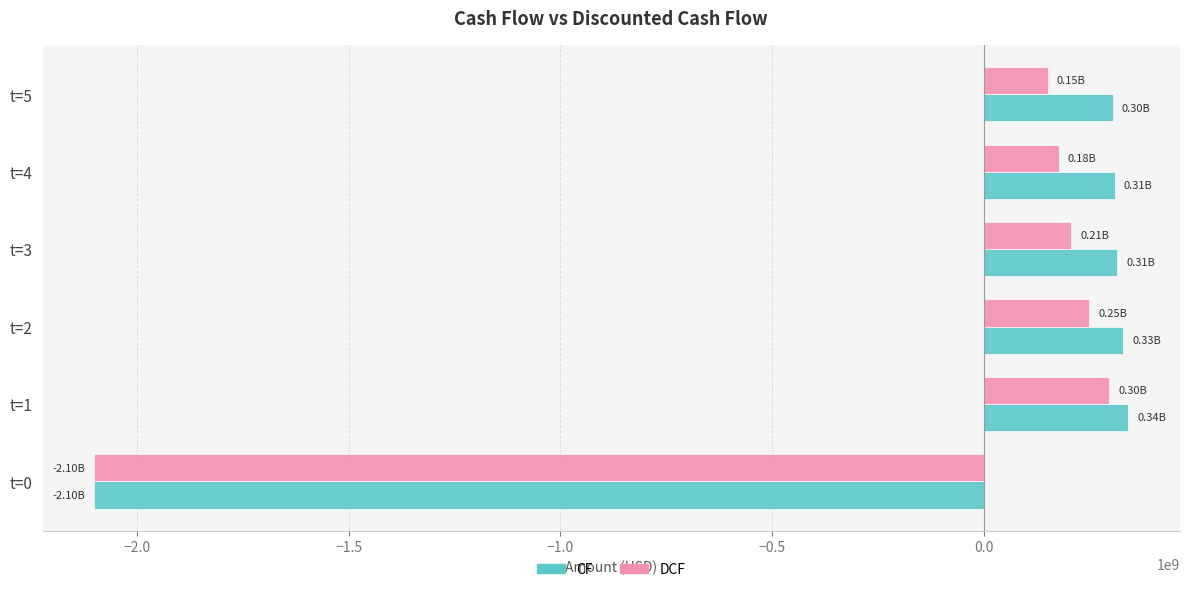

Is the value of CF at t=0 greater than the value of DCF at t=1?

No